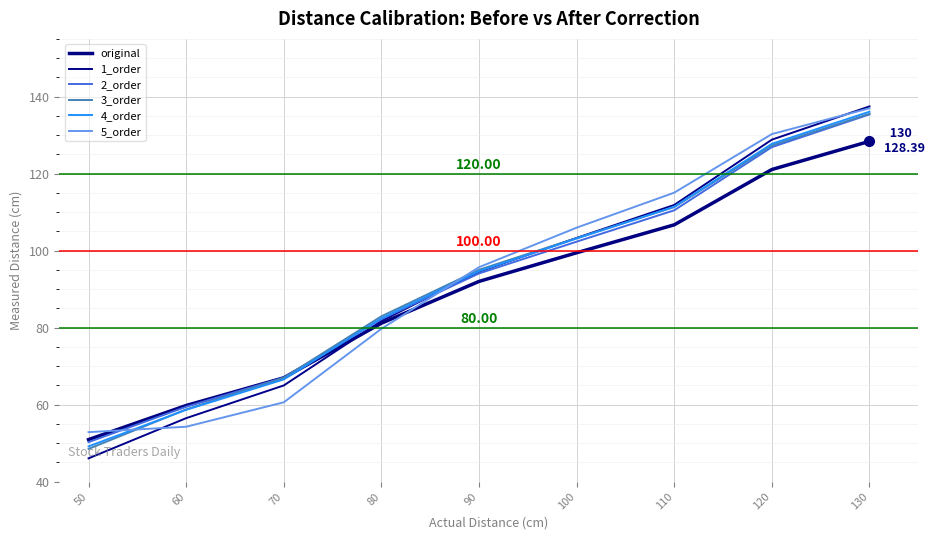

Does the chart have visible grid lines?

Yes